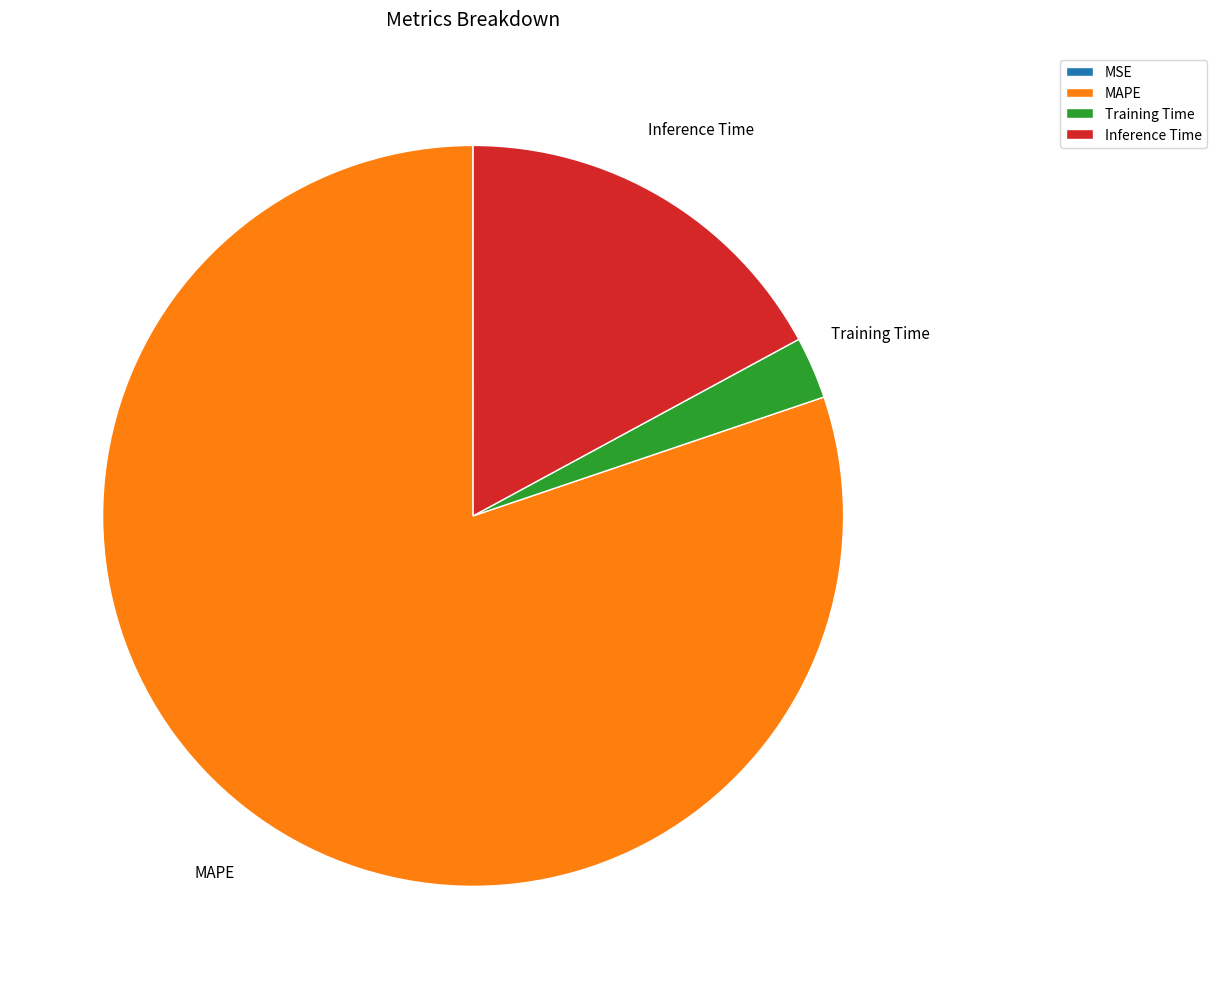

What is the majority slice?

MAPE